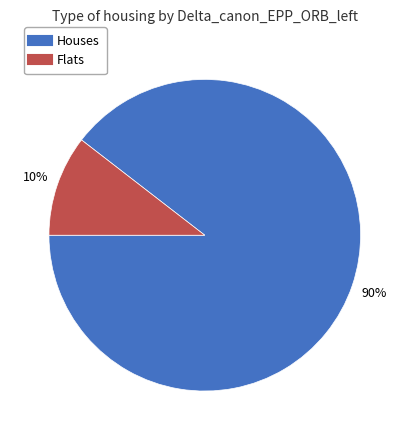

To the nearest percent, what is the average slice percentage?

50%